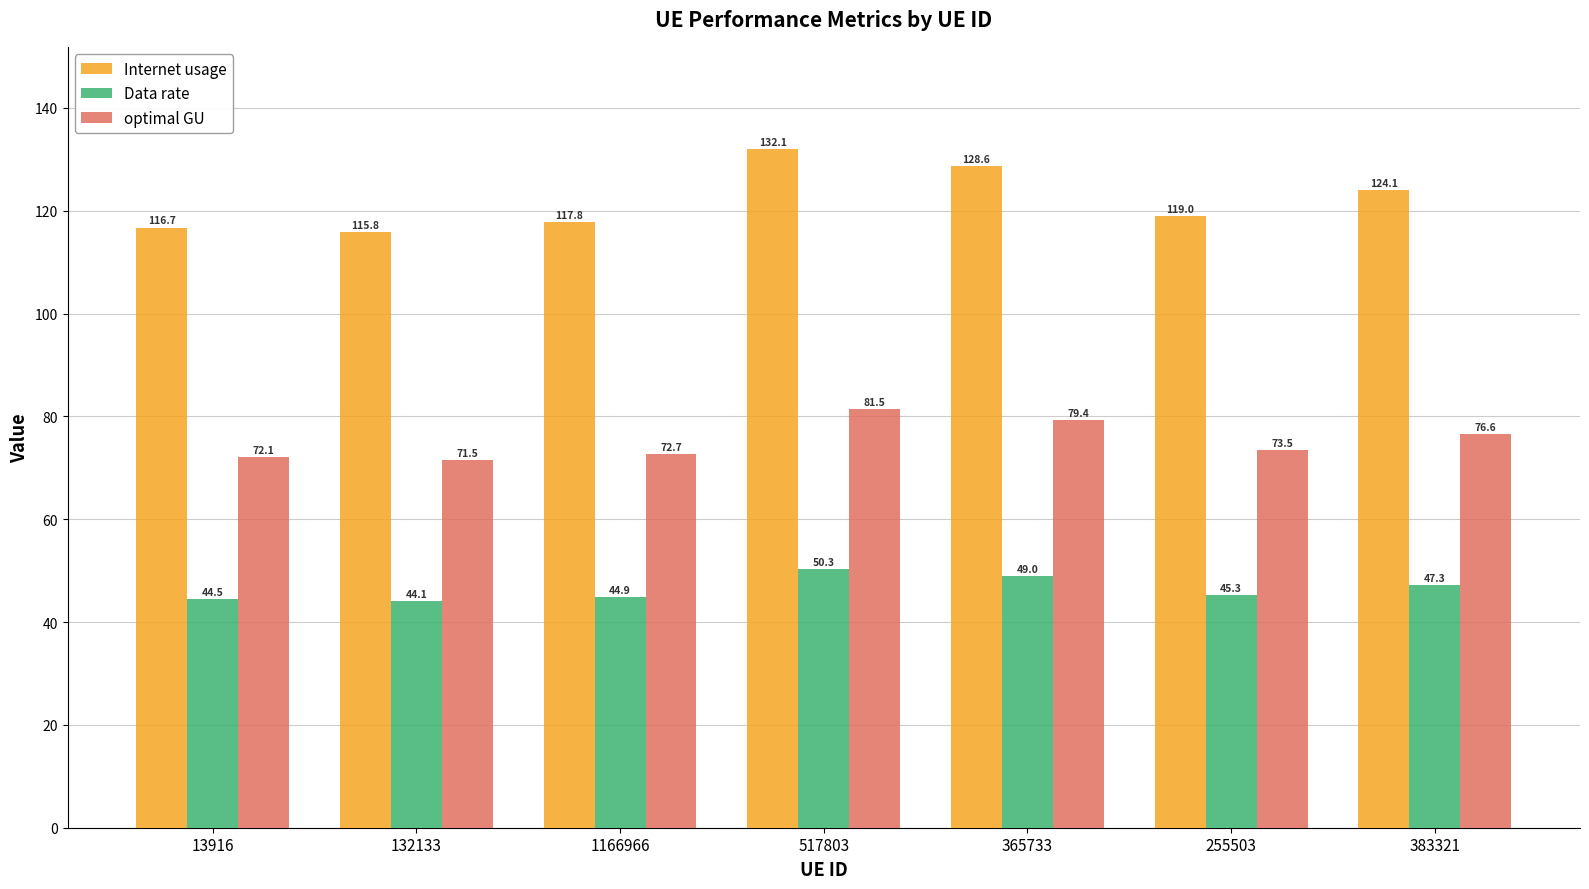

Reading left to right, what are all the values shown in this chart?

Internet usage: 116.7	115.8	117.8	132.1	128.6	119.0	124.1
Data rate: 44.5	44.1	44.9	50.3	49.0	45.3	47.3
optimal GU: 72.1	71.5	72.7	81.5	79.4	73.5	76.6